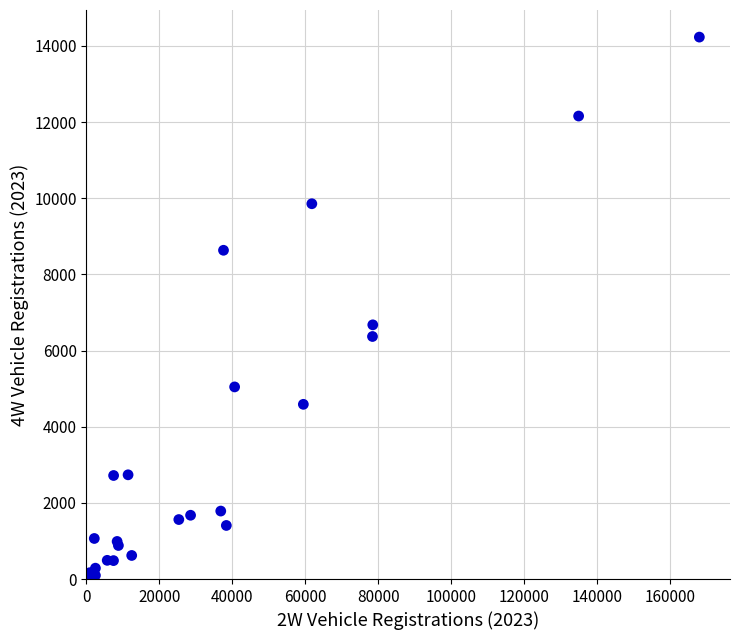

What Y value in the scatter plot is closest to 7115?

6675